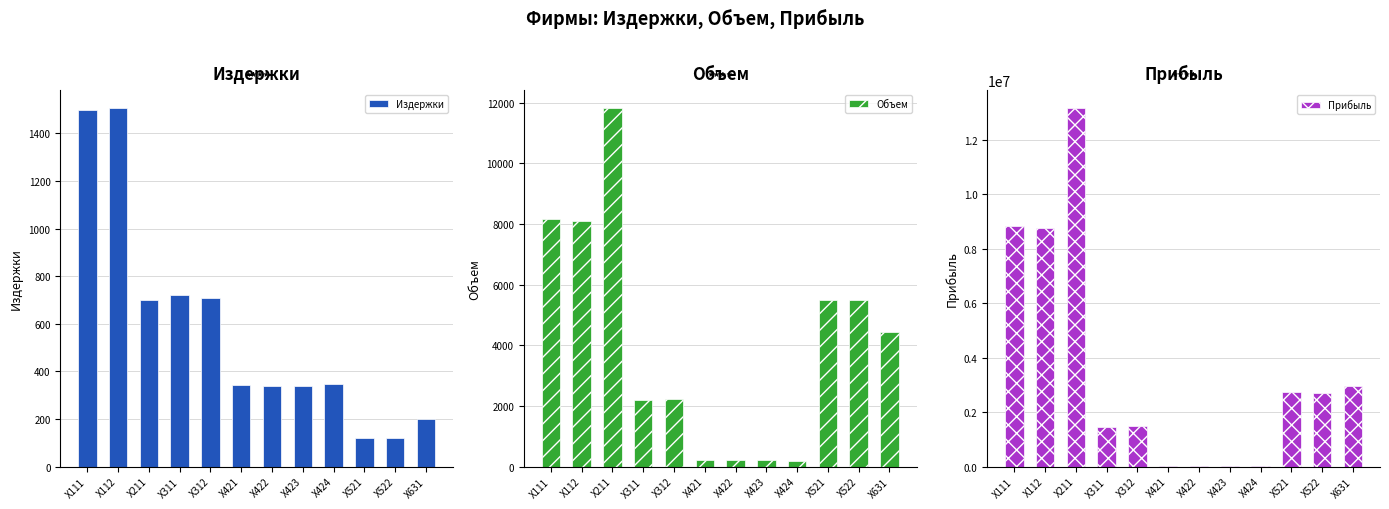

Which has a higher value, X522 or X211?

X211